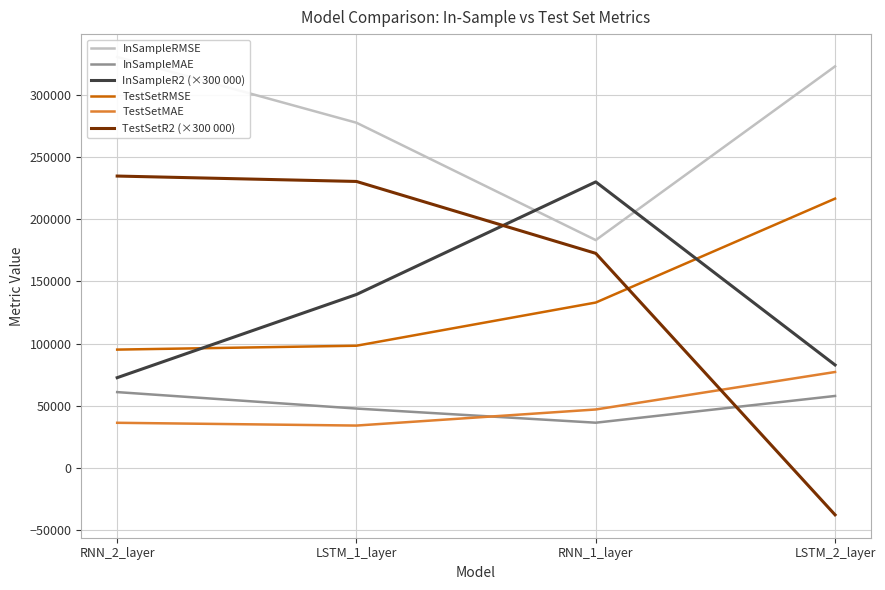

Which series has the largest total across all categories?

InSampleRMSE